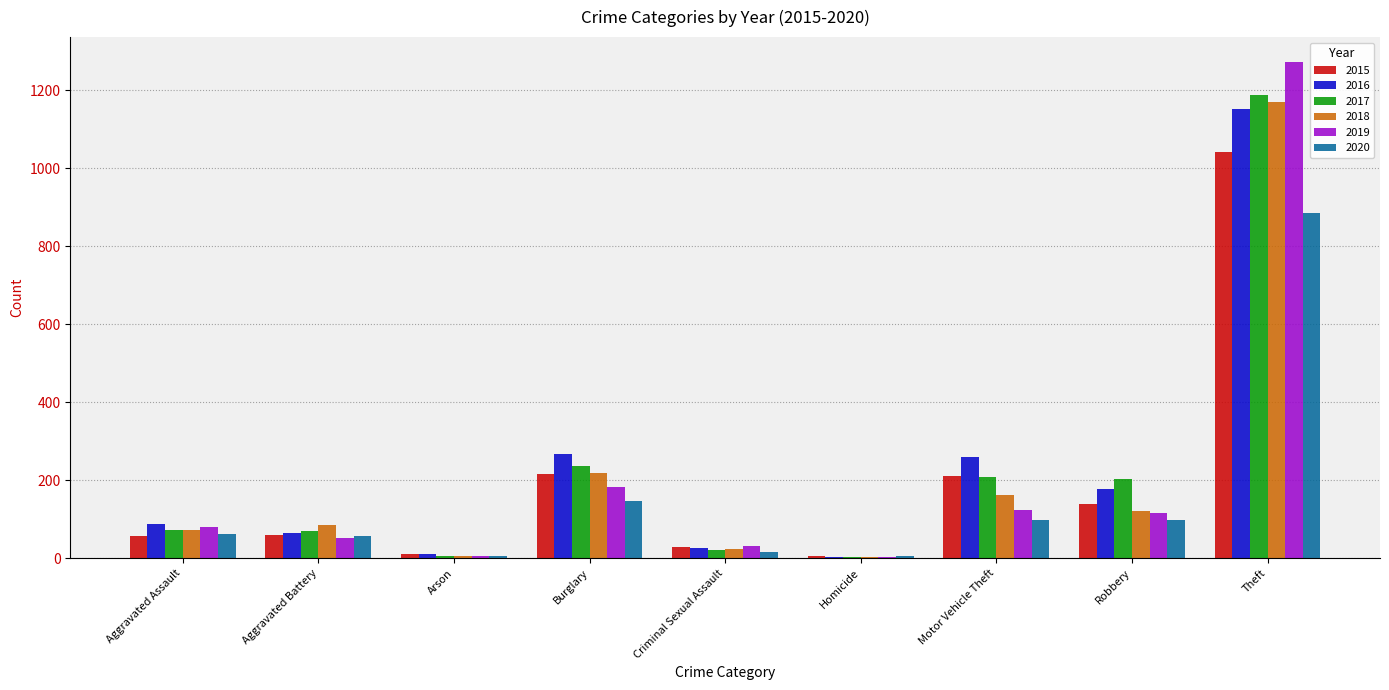

What are all the series names shown in the legend?

2015, 2016, 2017, 2018, 2019, 2020